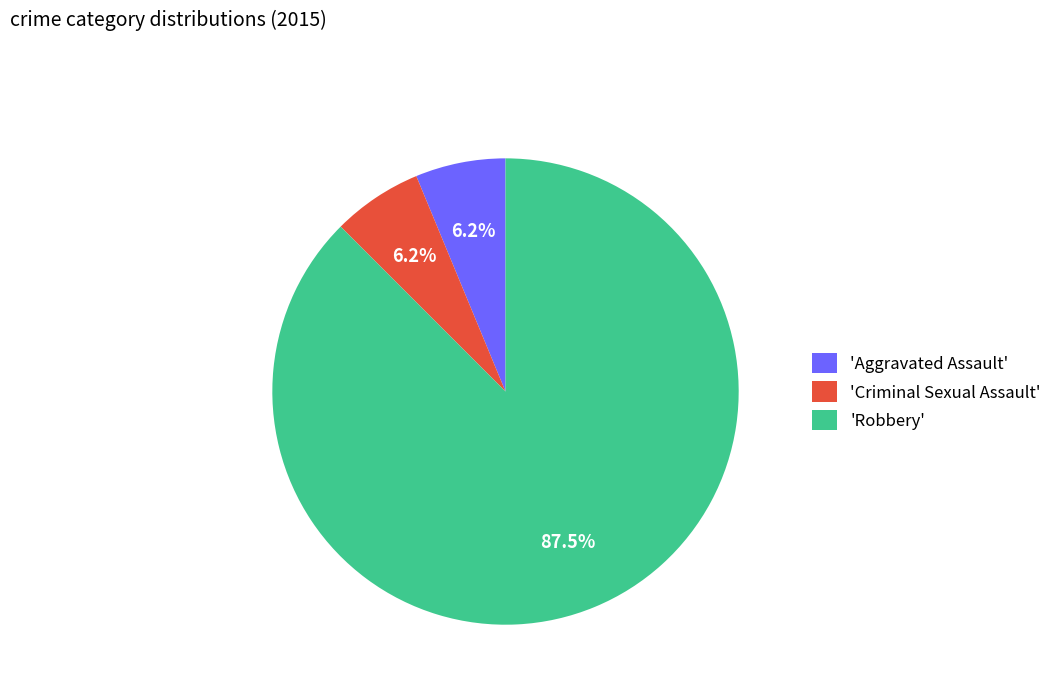

What is the largest slice in the pie chart?

'Robbery'